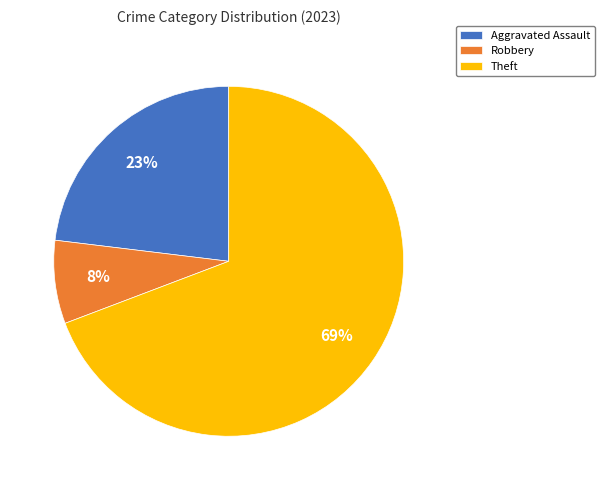

Rank the categories by value from lowest to highest.

Robbery, Aggravated Assault, Theft